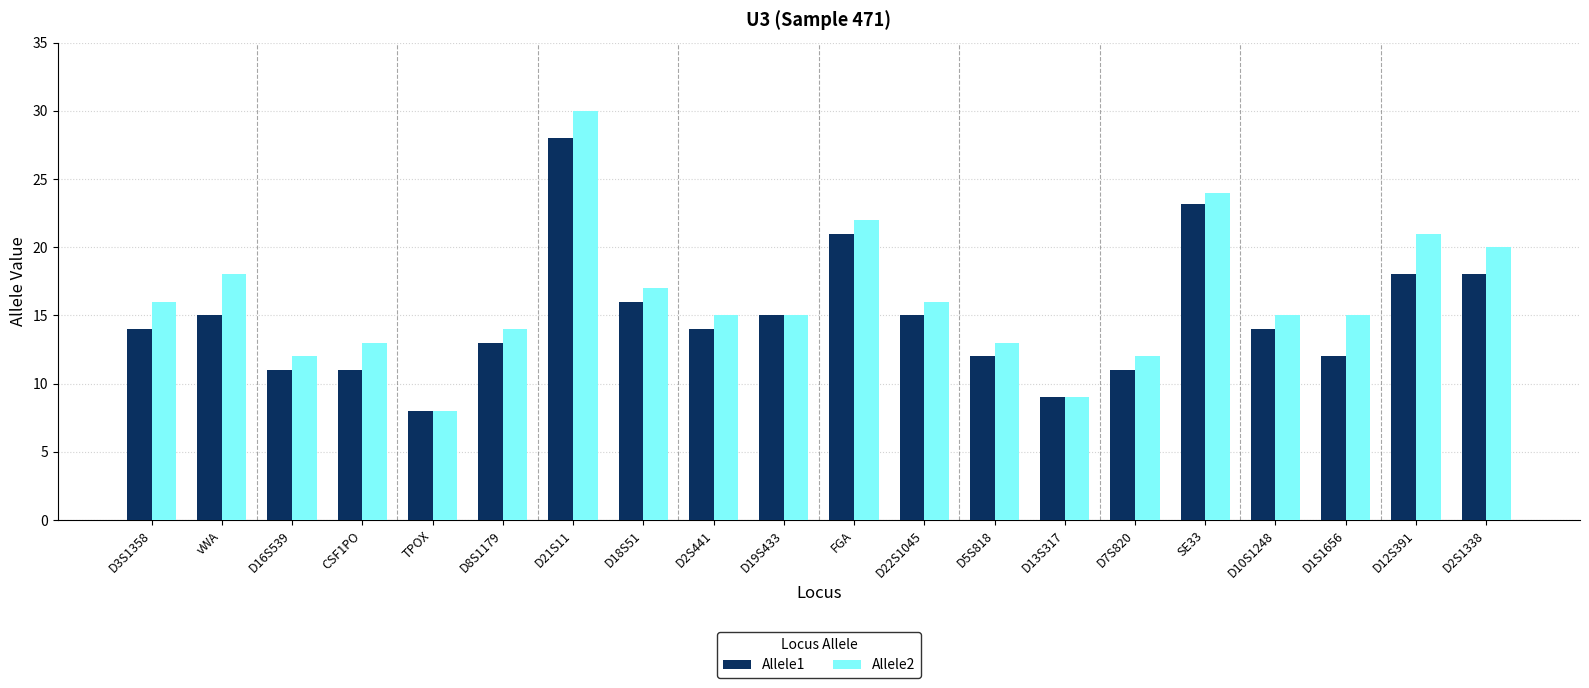

What are all the series names shown in the legend?

Allele1, Allele2